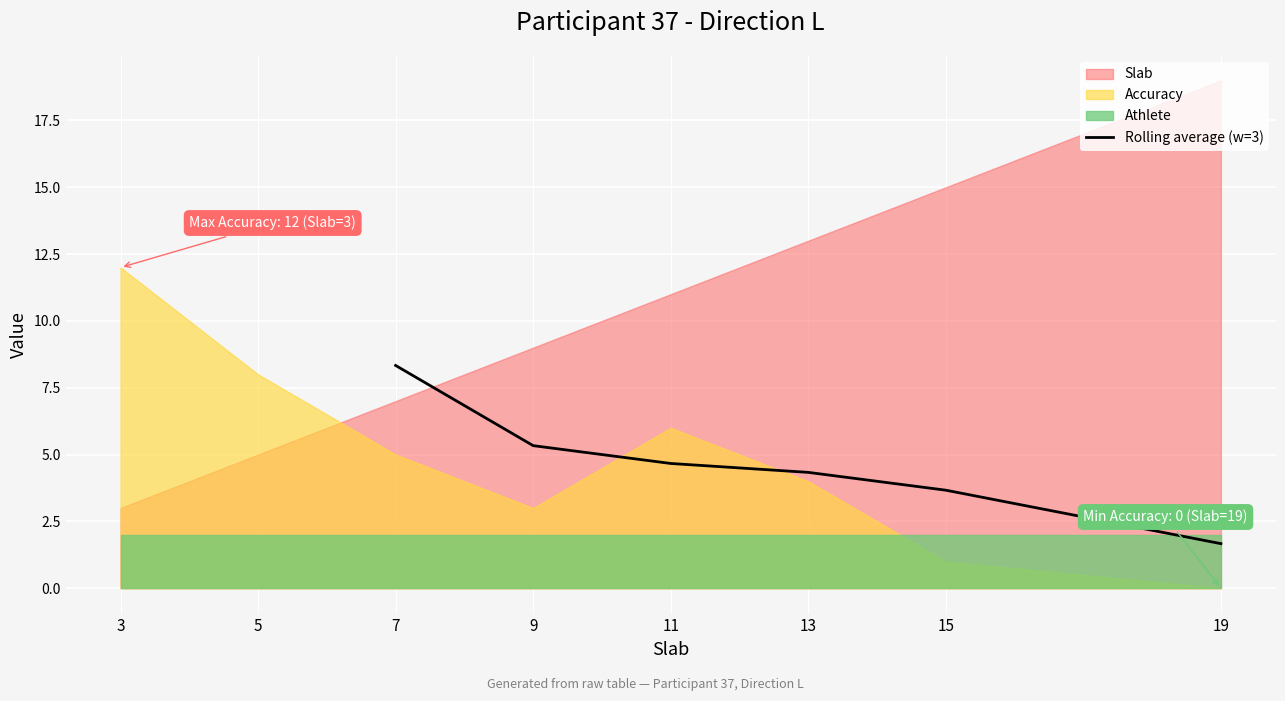

The Rolling average (w=3) series shows 6.2 at 11. True or false?

False